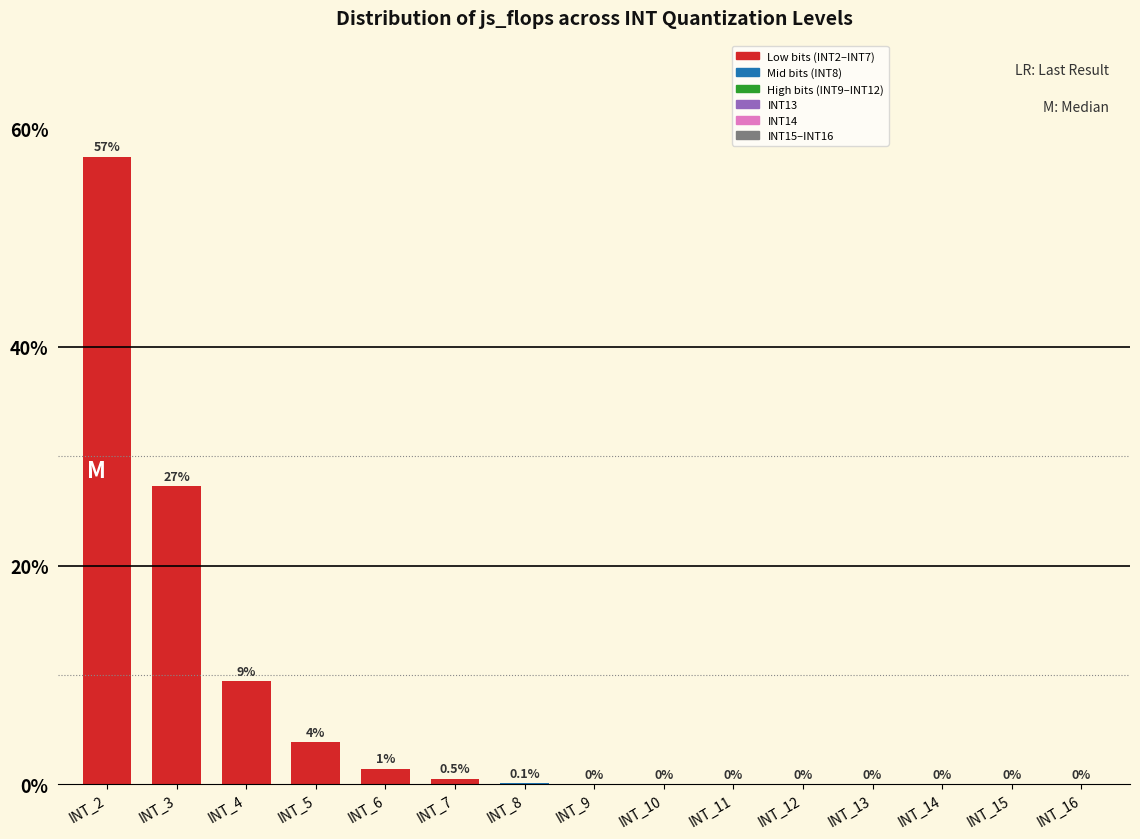

Is it true that the value at INT_14 is 0.0?

True